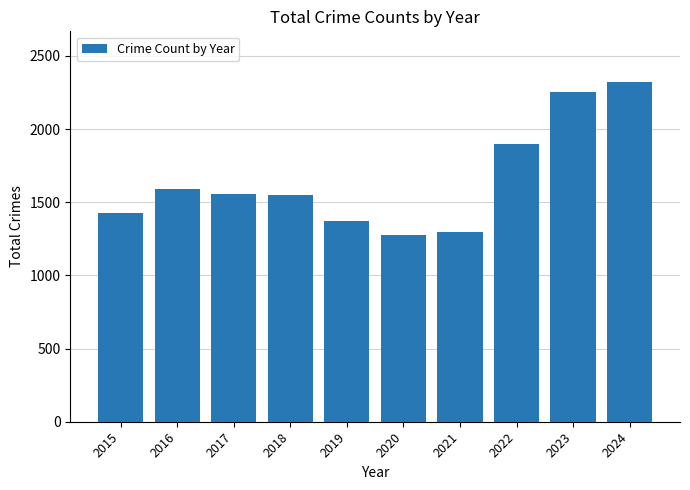

What is the difference between the maximum and minimum values?

1042